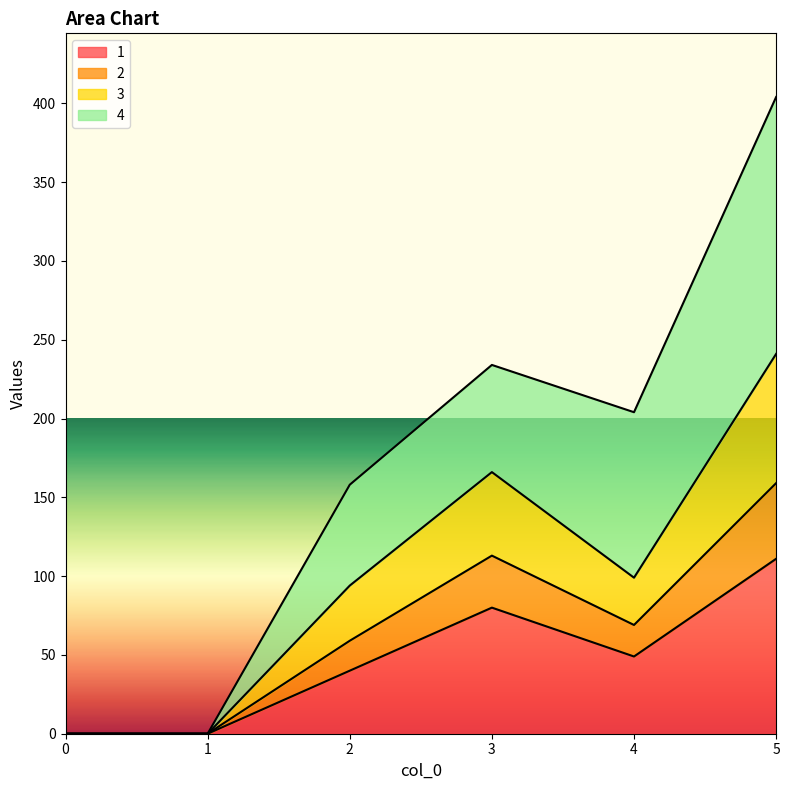

Is it true that 1 equals 0 at 0?

True